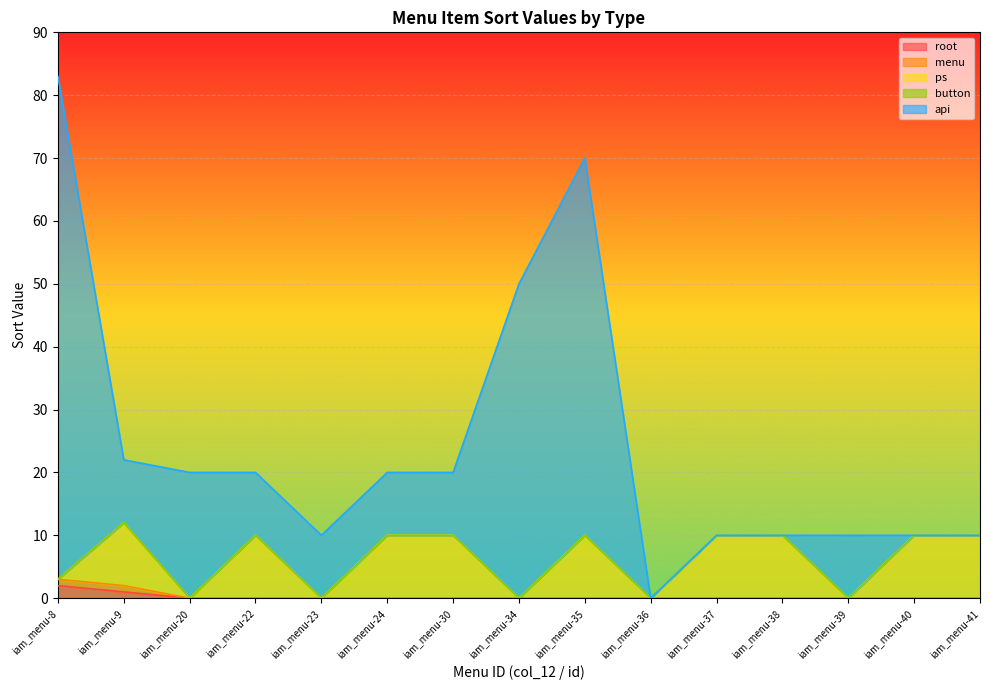

The api series shows 10 at iam_menu-22. True or false?

True